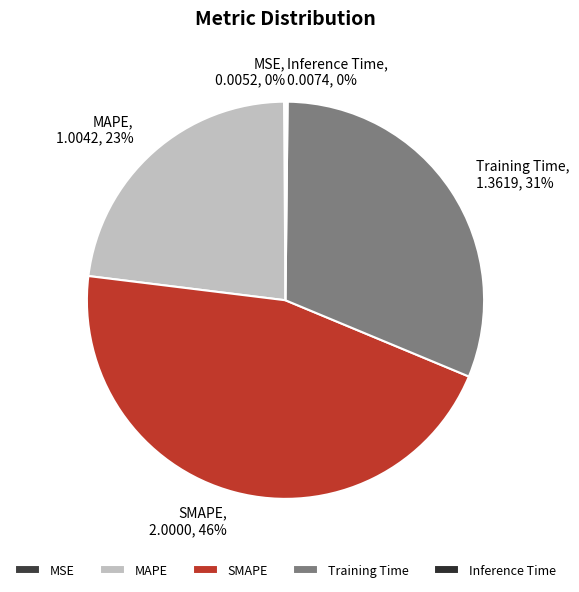

To the nearest percent, what is the difference between the largest and smallest slice percentages?

46%